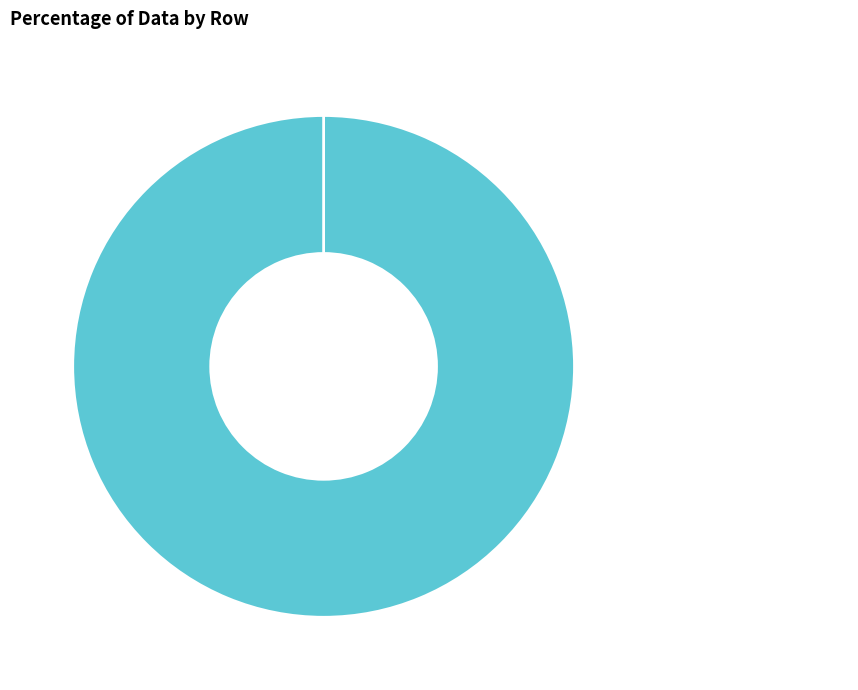

Is the sum of LVGKLNWASQIY and SLVWAPLILAYF greater than half?

Yes